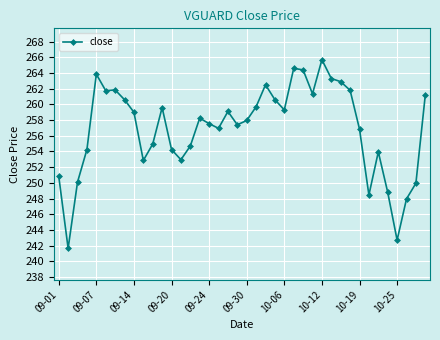

What is the average value?

256.9